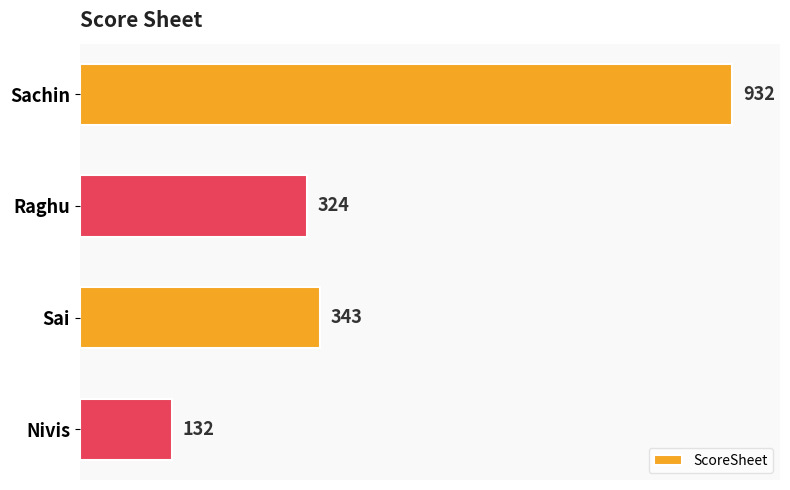

List the labels in order of value, smallest first.

Nivis, Raghu, Sai, Sachin